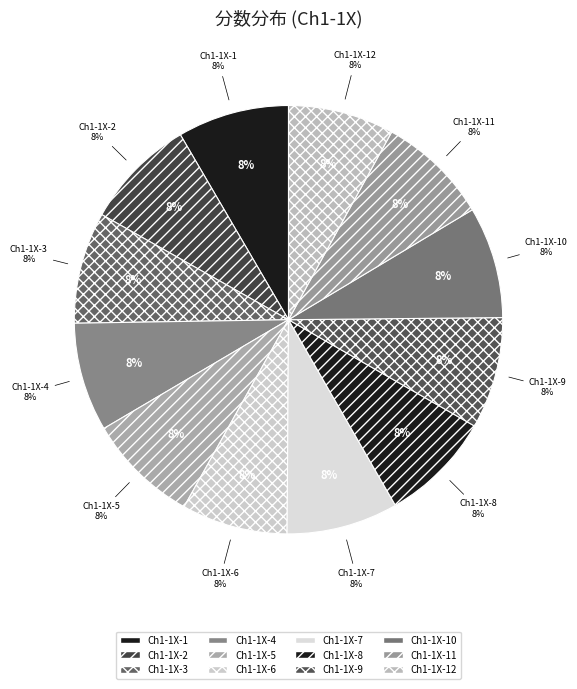

To the nearest percent, what percentage of the pie is Ch1-1X-1?

8%